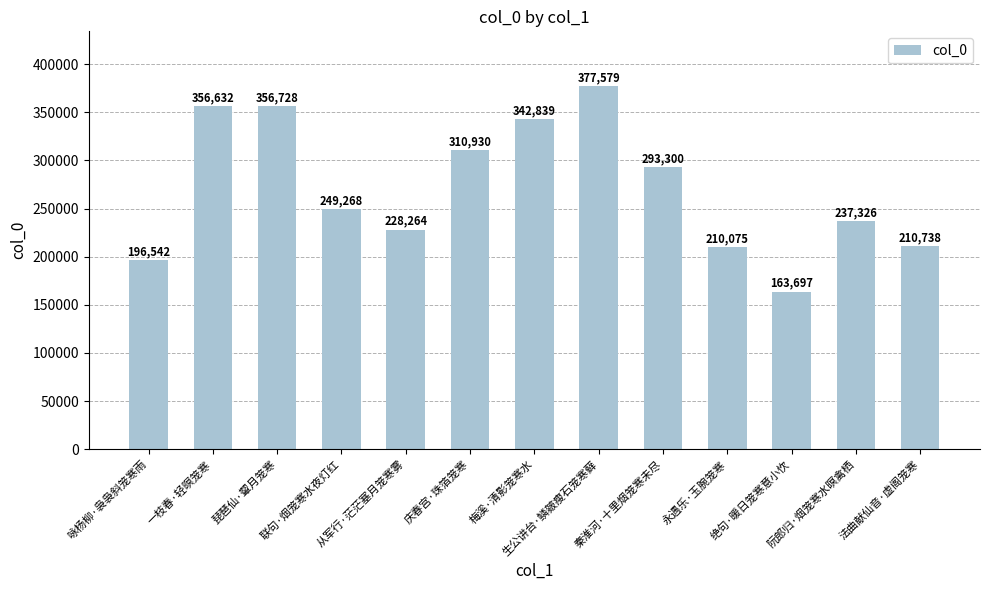

Does the chart contain stacked bars?

No